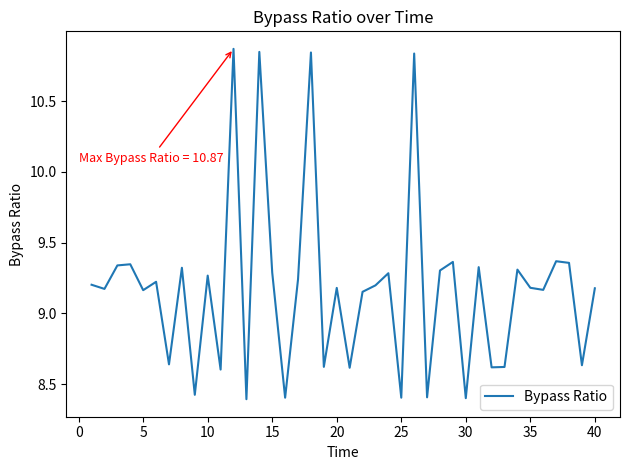

What is the minimum value shown in the chart?

8.4